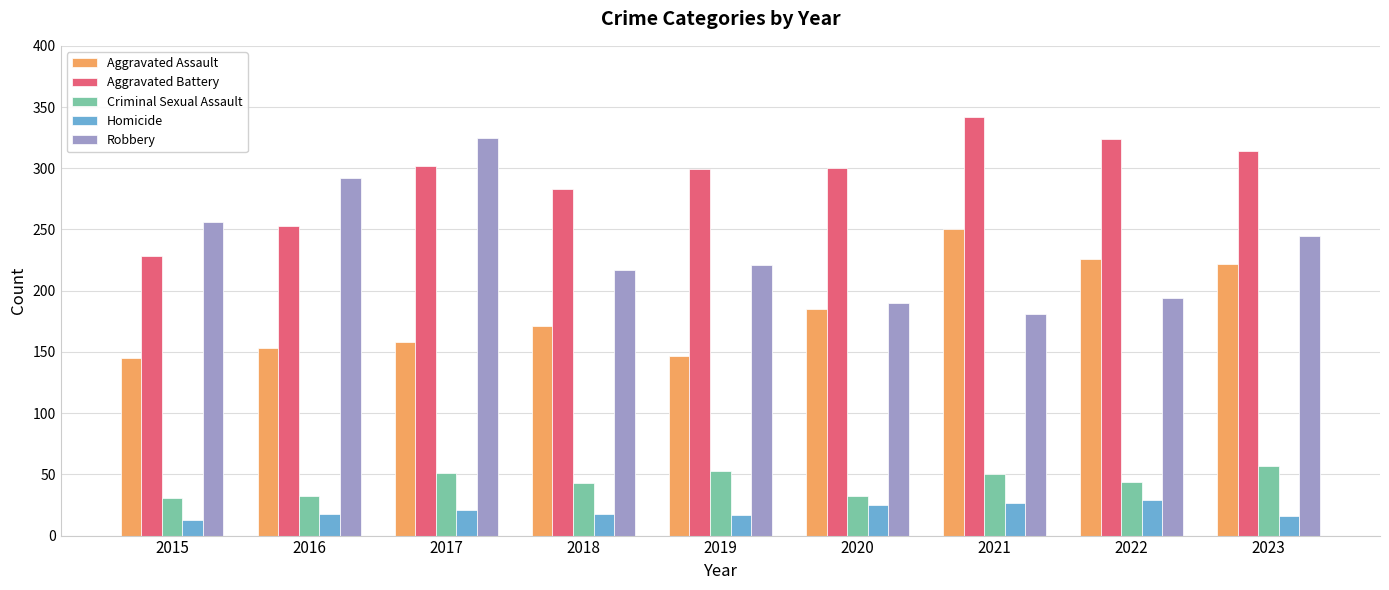

Which category has the highest value in the Robbery series?

2017